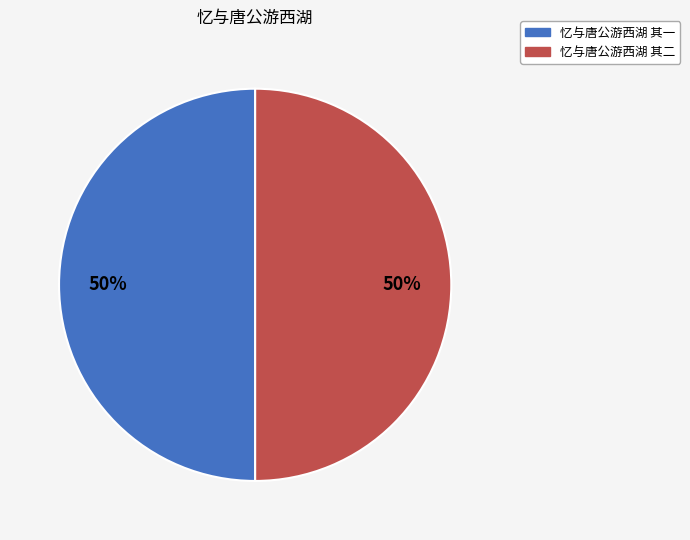

How many segments does this pie chart have?

2